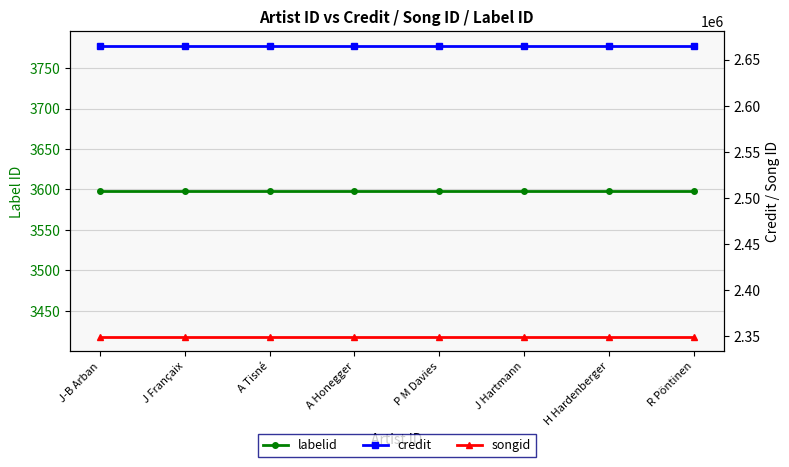

What position from the right is A Tisné?

6